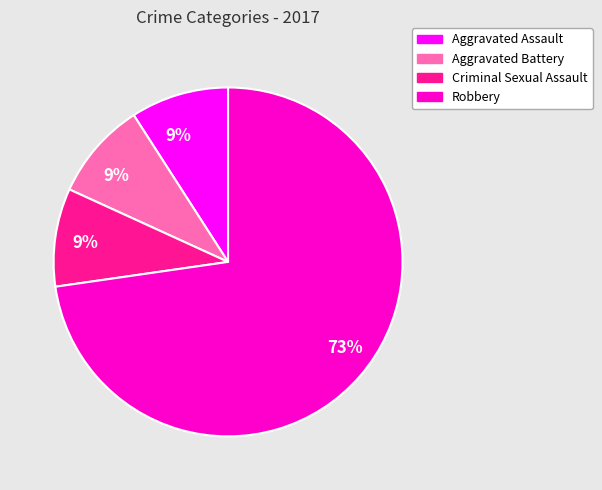

Does any single category account for the majority?

Yes